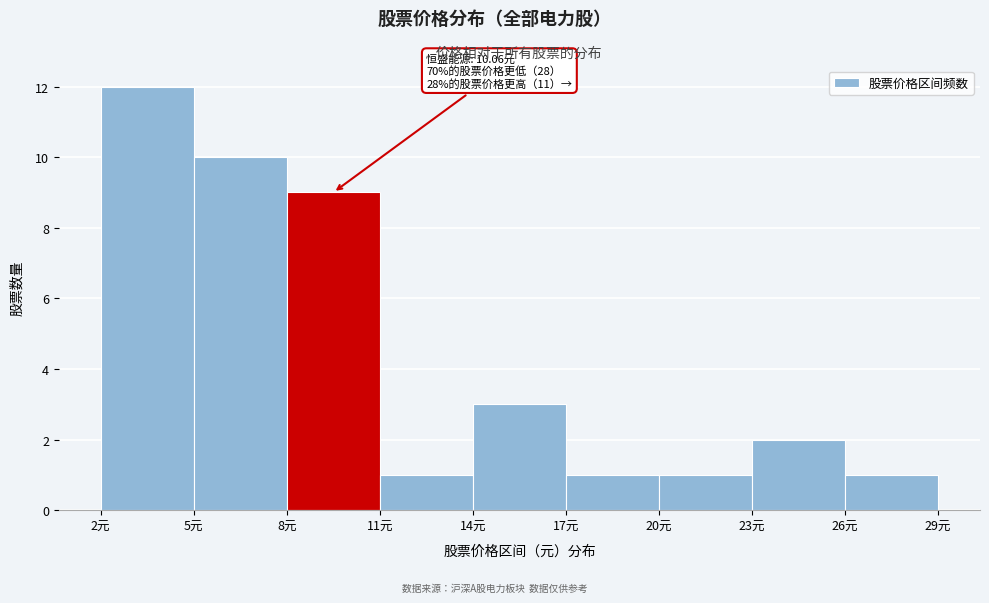

Over which range of the x-axis is the bar tallest?

2 to 5